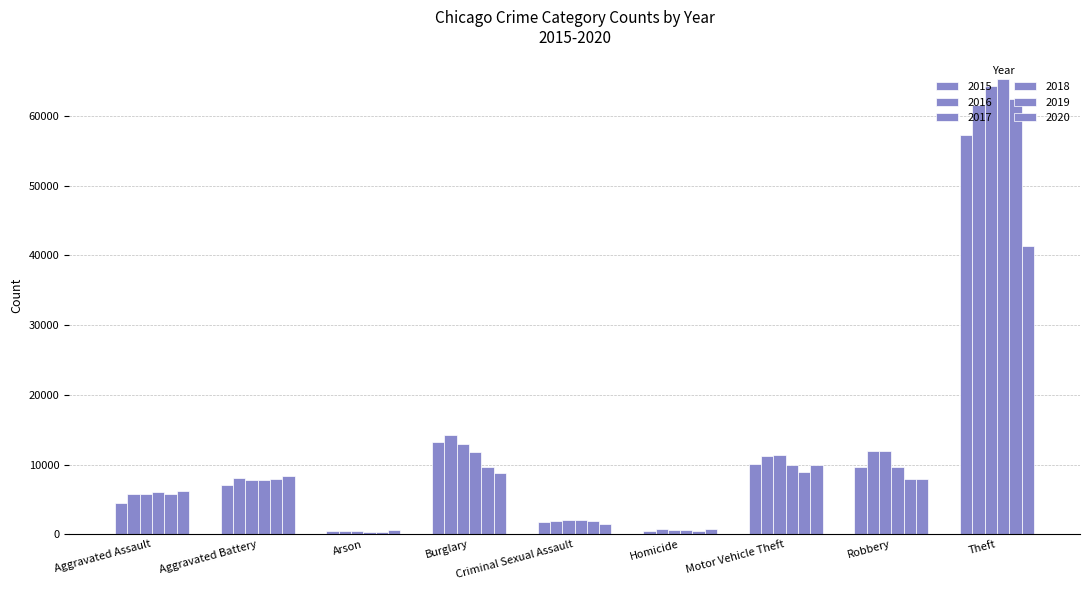

How many values in the 2016 series are below 8086?

4